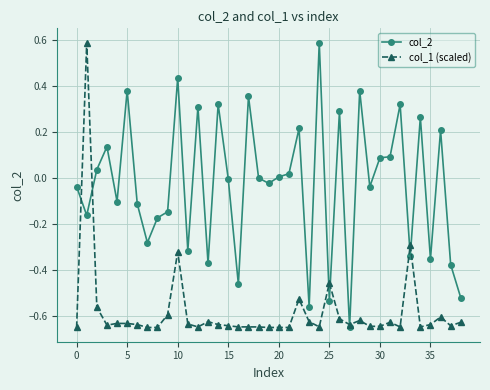

What is the greatest value displayed?

0.6